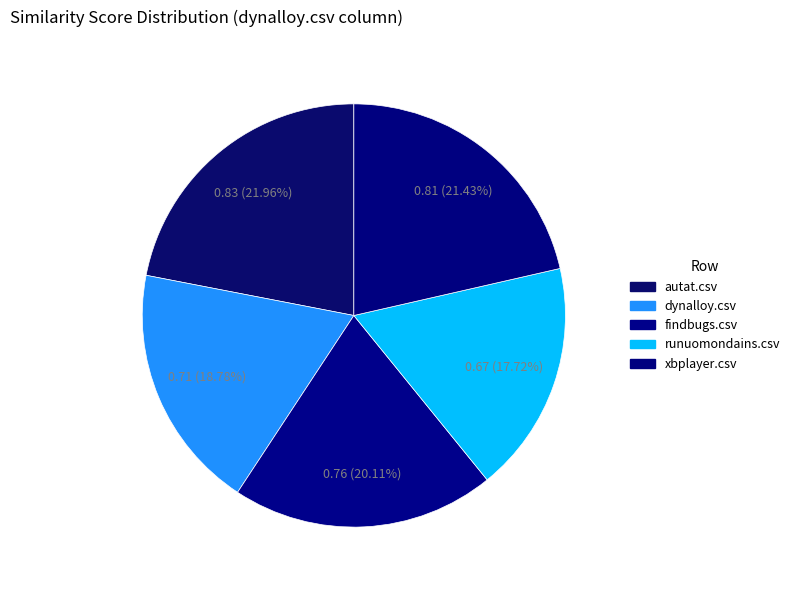

What percentage is the findbugs.csv slice, to the nearest percent?

20%